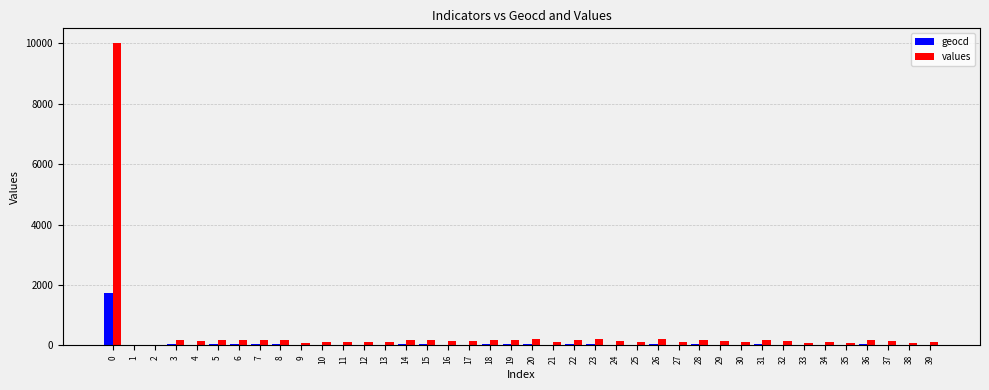

The value of geocd at 8 is 29. True or false?

True